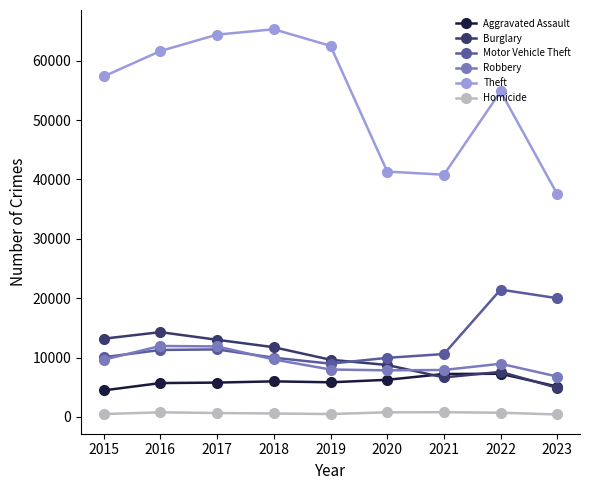

True or false: Robbery has more than 0 points higher than both neighbors.

True